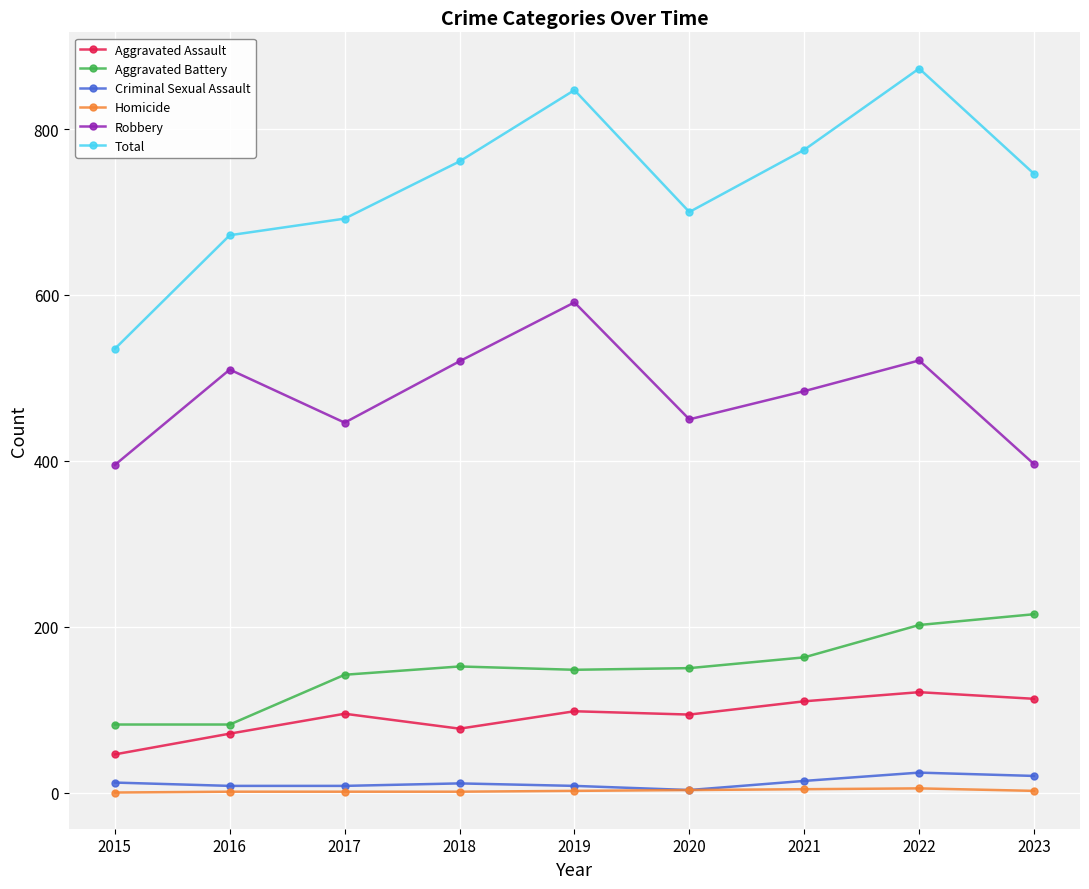

What is the approximate value of Homicide at 2018?

1